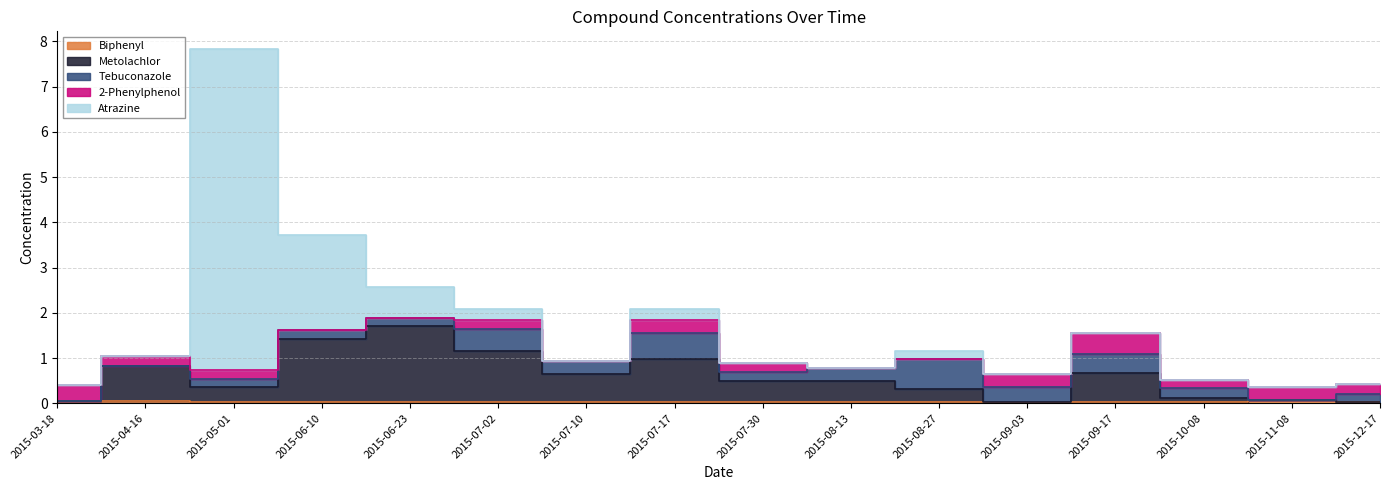

Which series has the largest total across all categories?

Atrazine